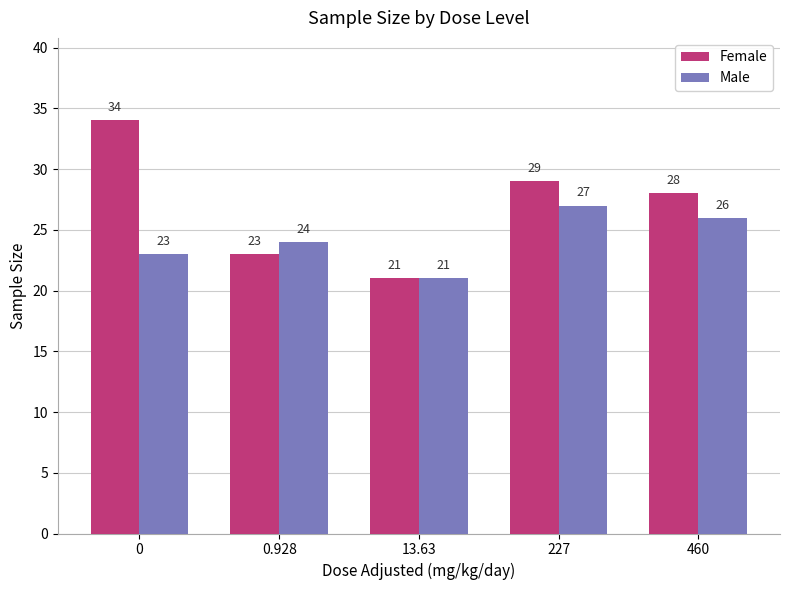

Read the Female value at 460.

28